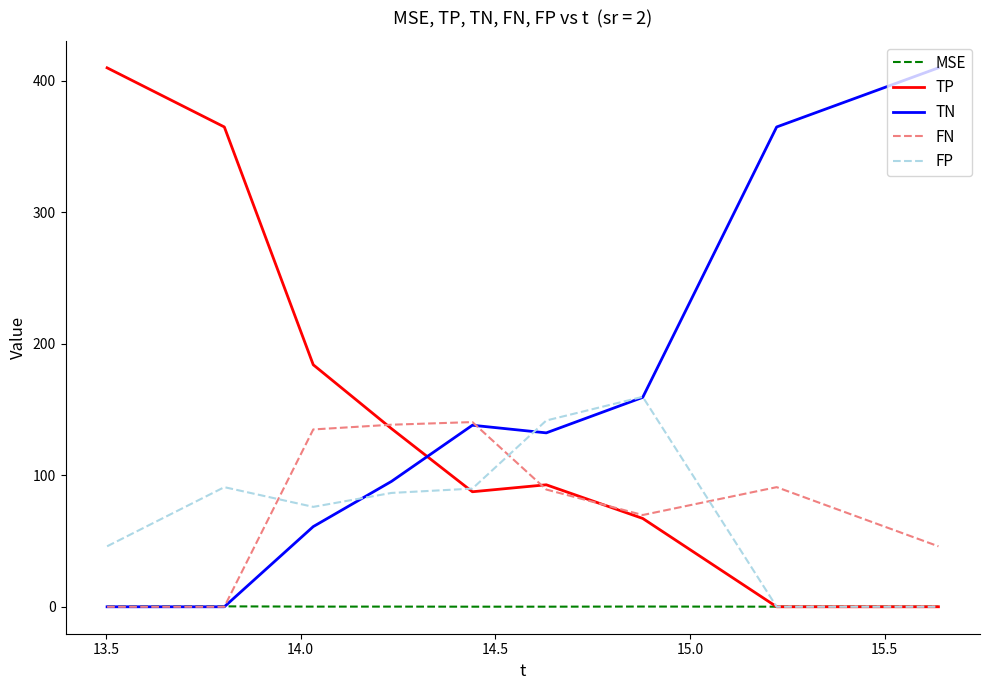

How many times do TN and TP cross each other?

1